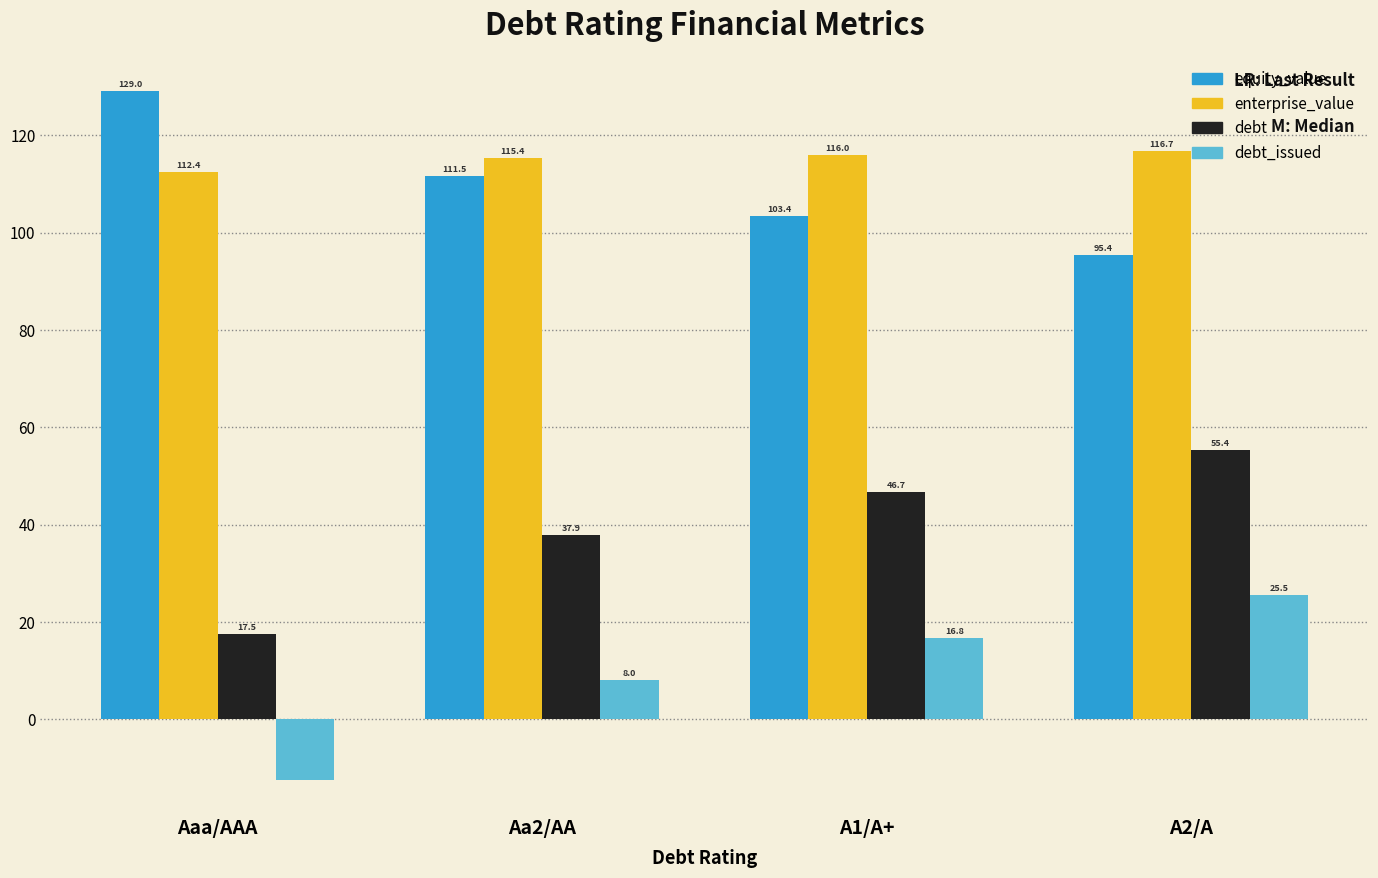

What is the sum of all debt_issued values?

37.9